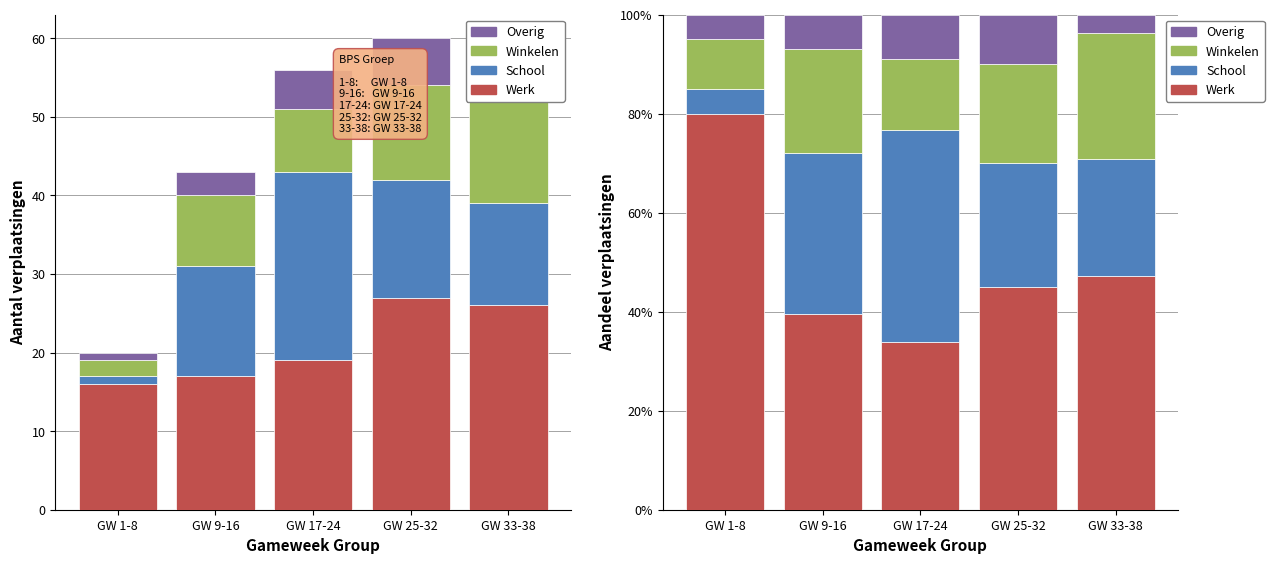

At which label does Werk first exceed 45?

GW 1-8